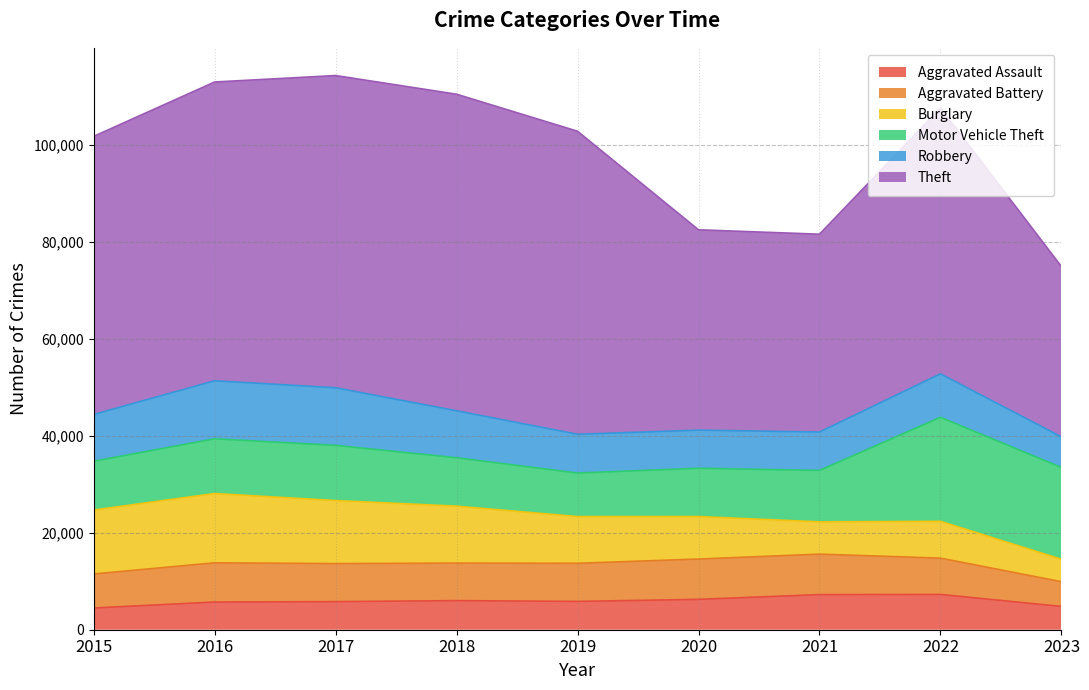

The Aggravated Battery series shows 12226 at 2016. True or false?

False